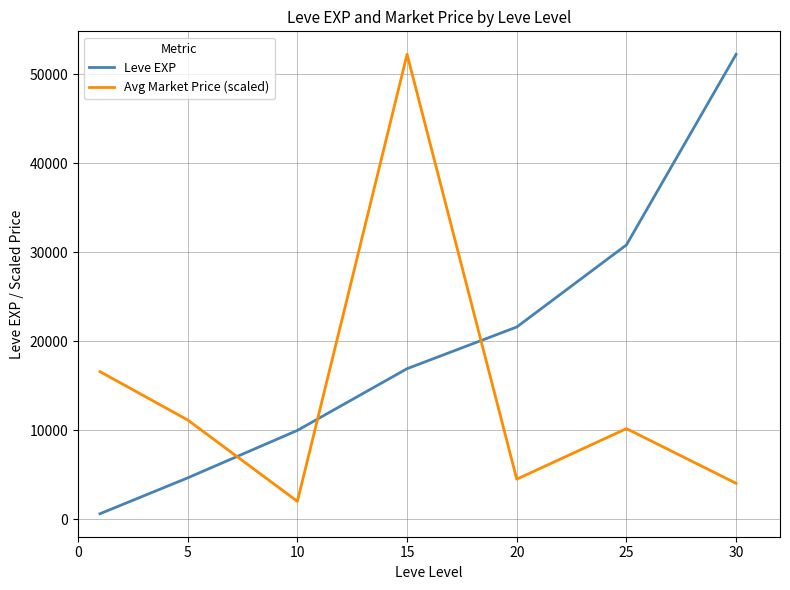

Which series has the largest total across all categories?

Leve EXP